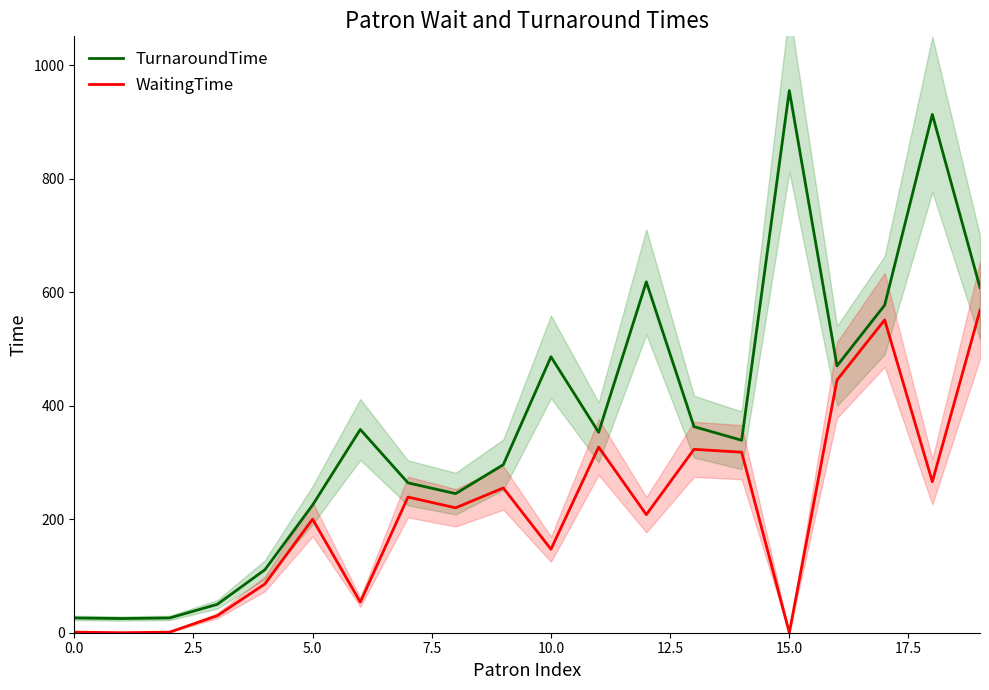

True or false: TurnaroundTime and WaitingTime intersect in this chart.

False